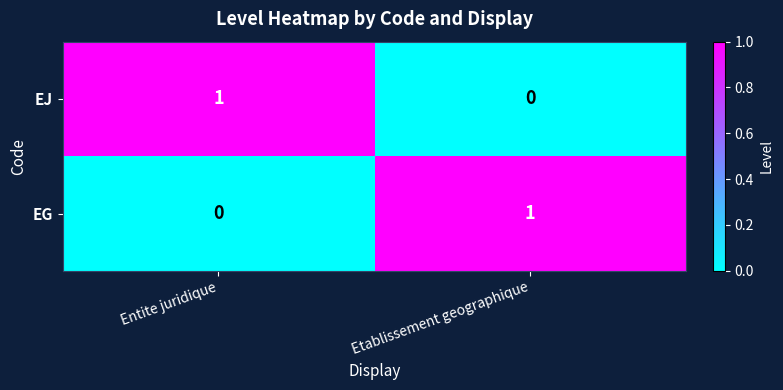

Is the value of EJ at Etablissement geographique greater than the value of EG at Etablissement geographique?

No